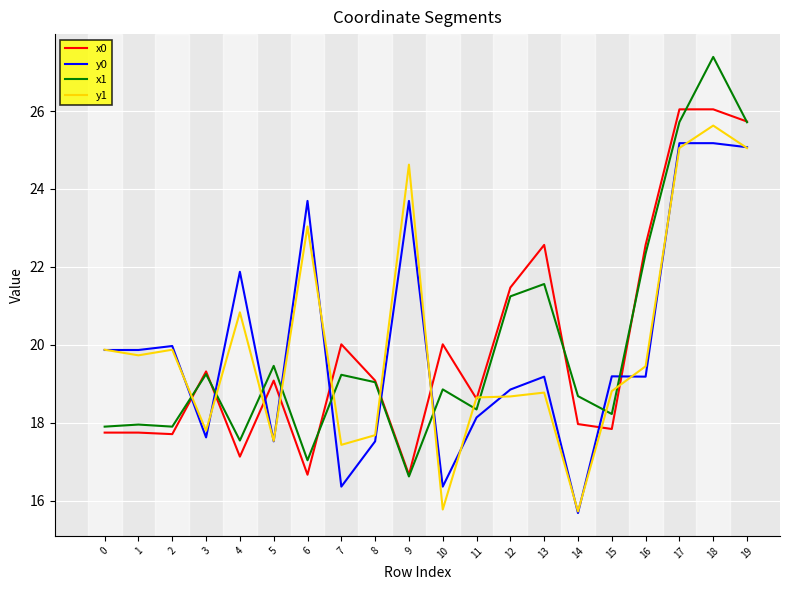

What is the minimum value shown in the chart?

15.7